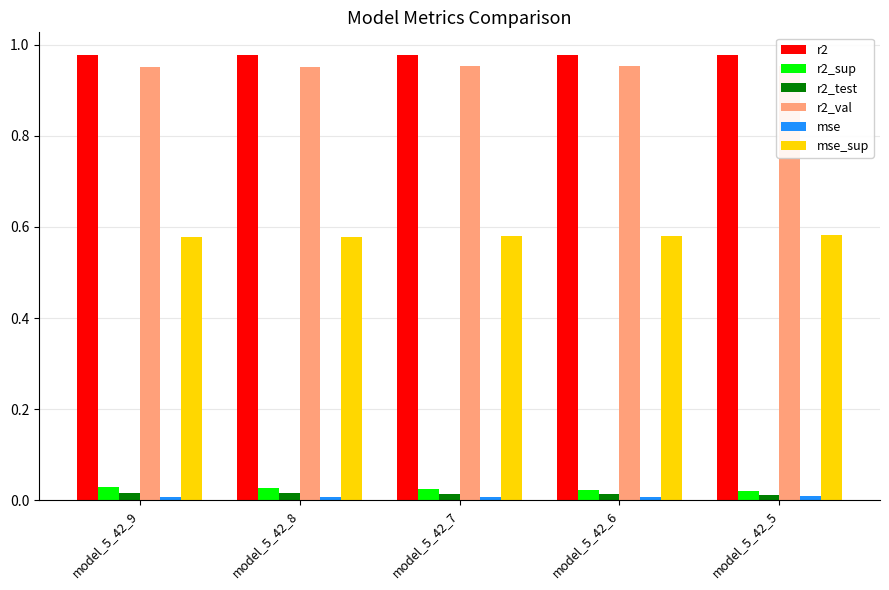

What are all the series names shown in the legend?

r2, r2_sup, r2_test, r2_val, mse, mse_sup